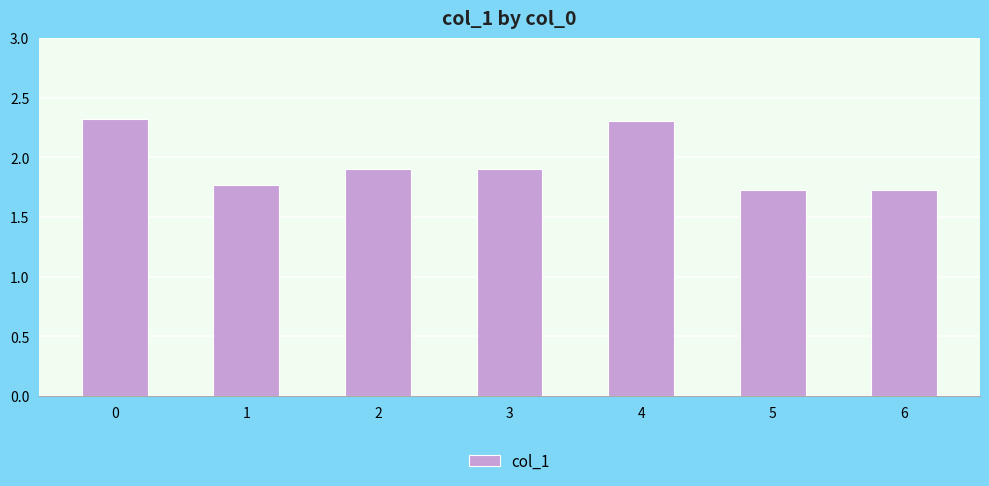

Count the values in the range 1 to 2.

5